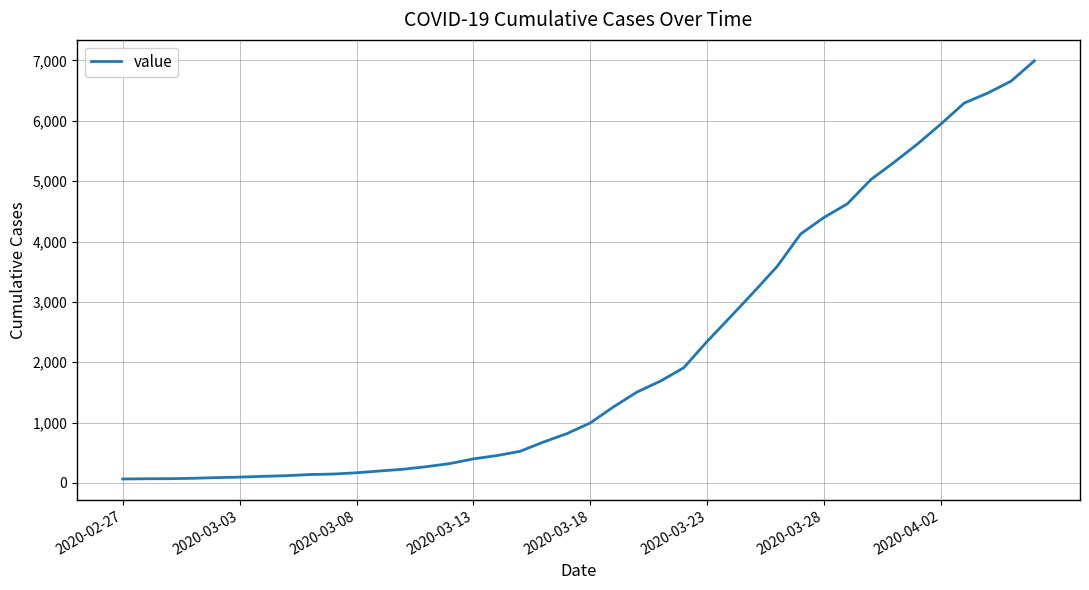

What is the difference between the maximum and minimum values?

6931